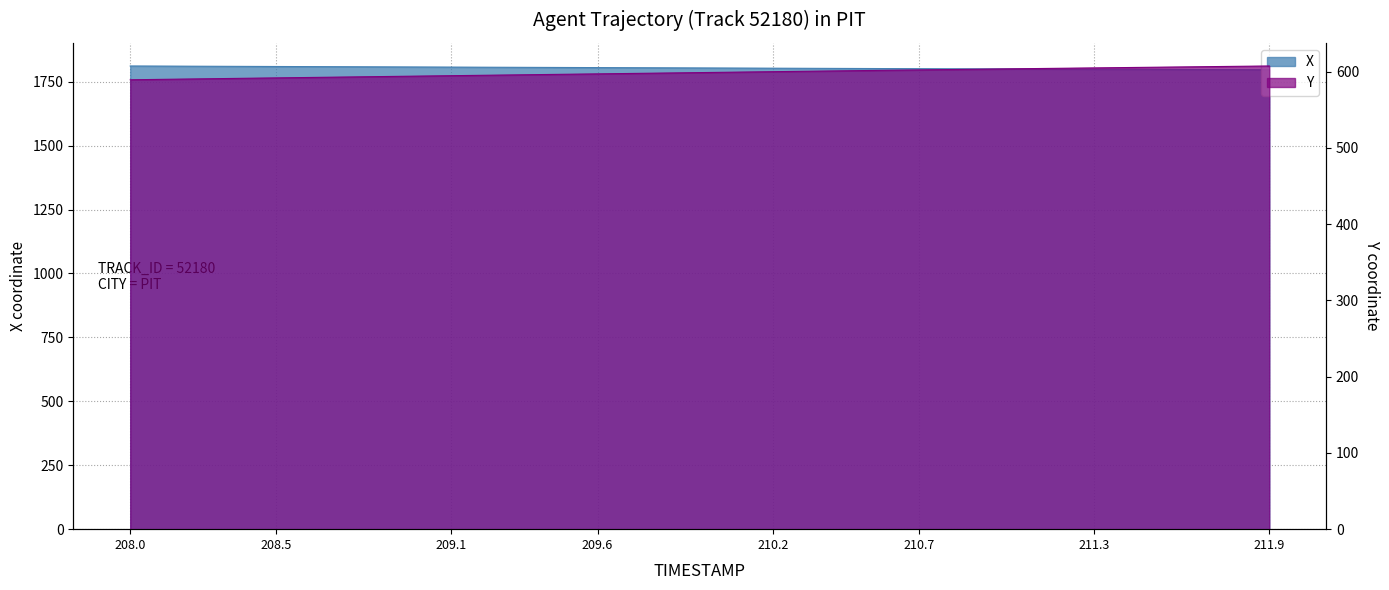

Read the X value at 210.6.

1801.4